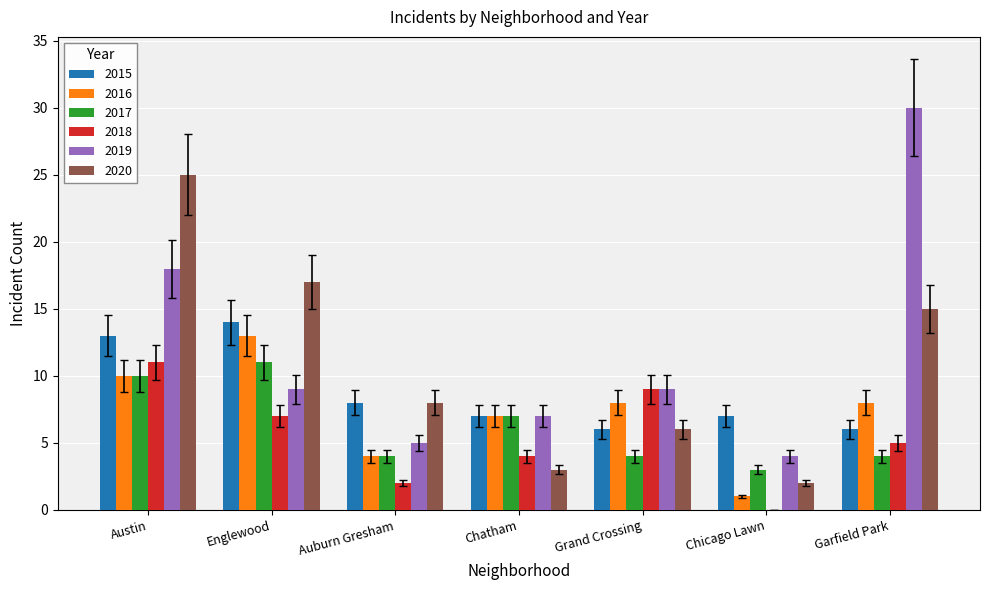

What are all the series names shown in the legend?

2015, 2016, 2017, 2018, 2019, 2020